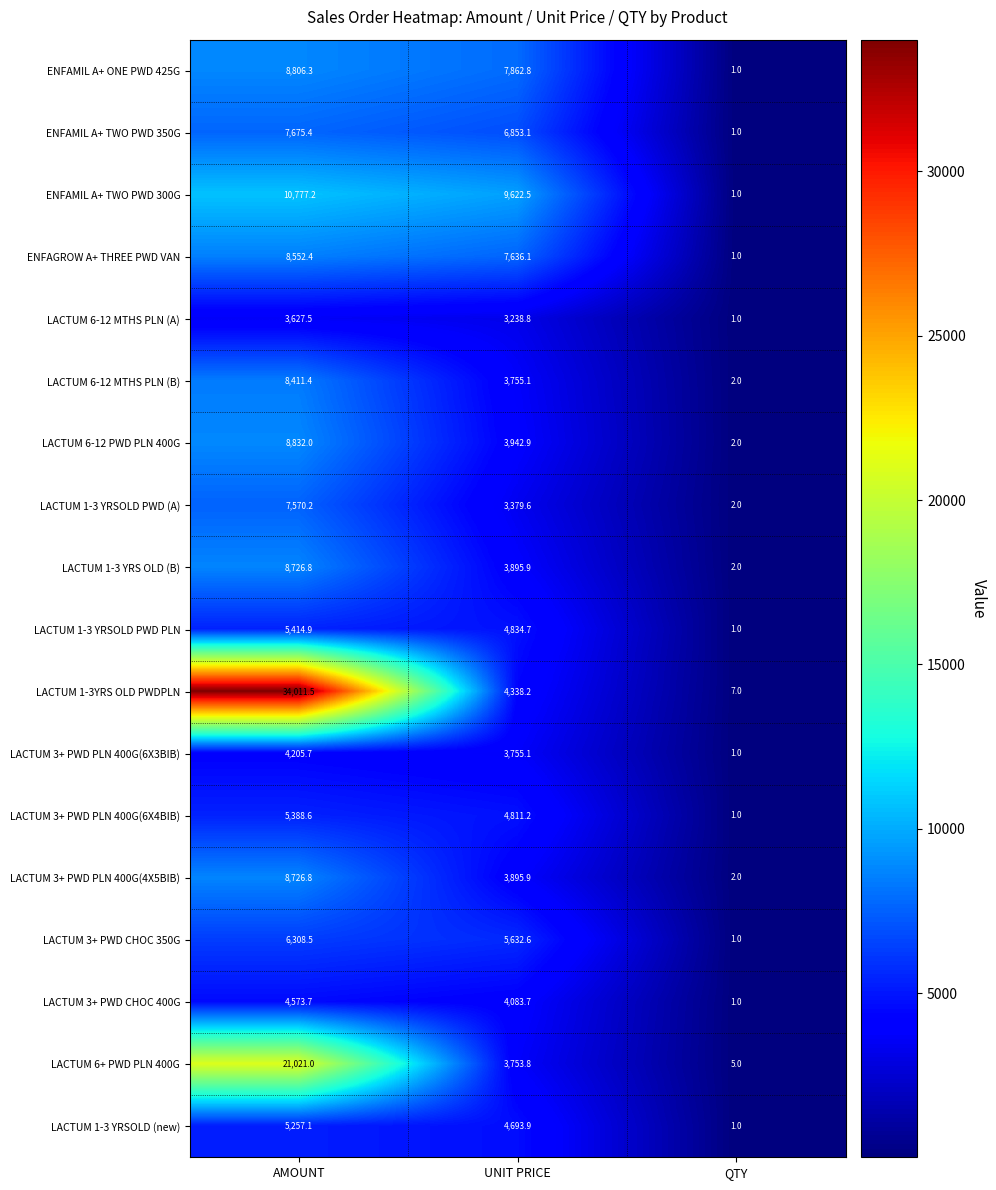

Which series has the widest spread of values?

LACTUM 1-3YRS OLD PWDPLN